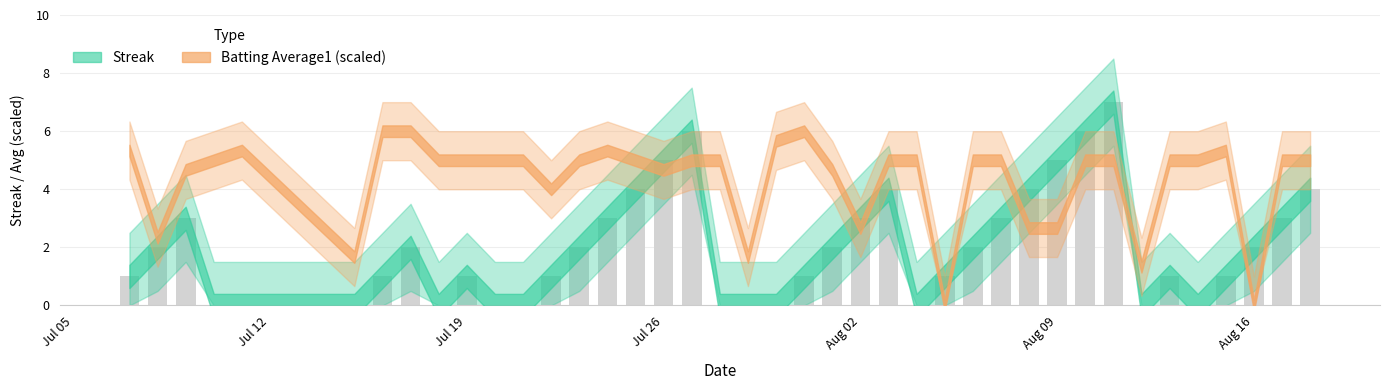

What is the greatest value displayed?

7